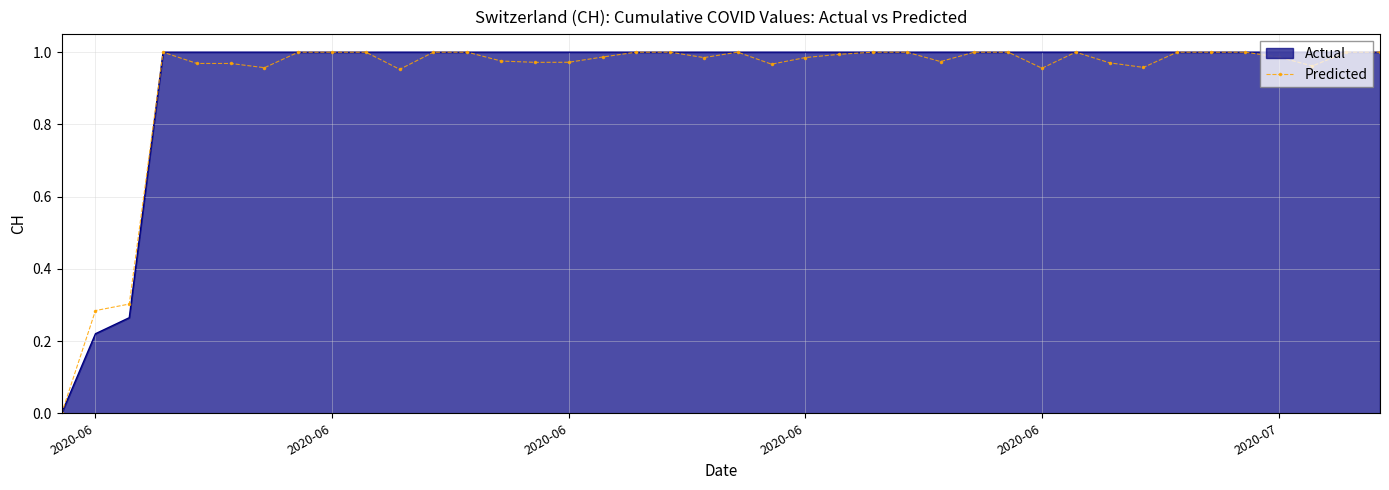

What are all the series names shown in the legend?

Actual, Predicted